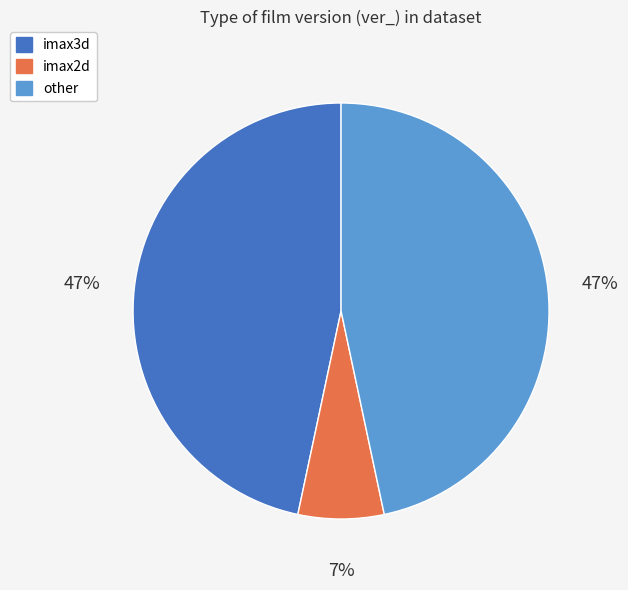

Which slice is the smallest?

imax2d